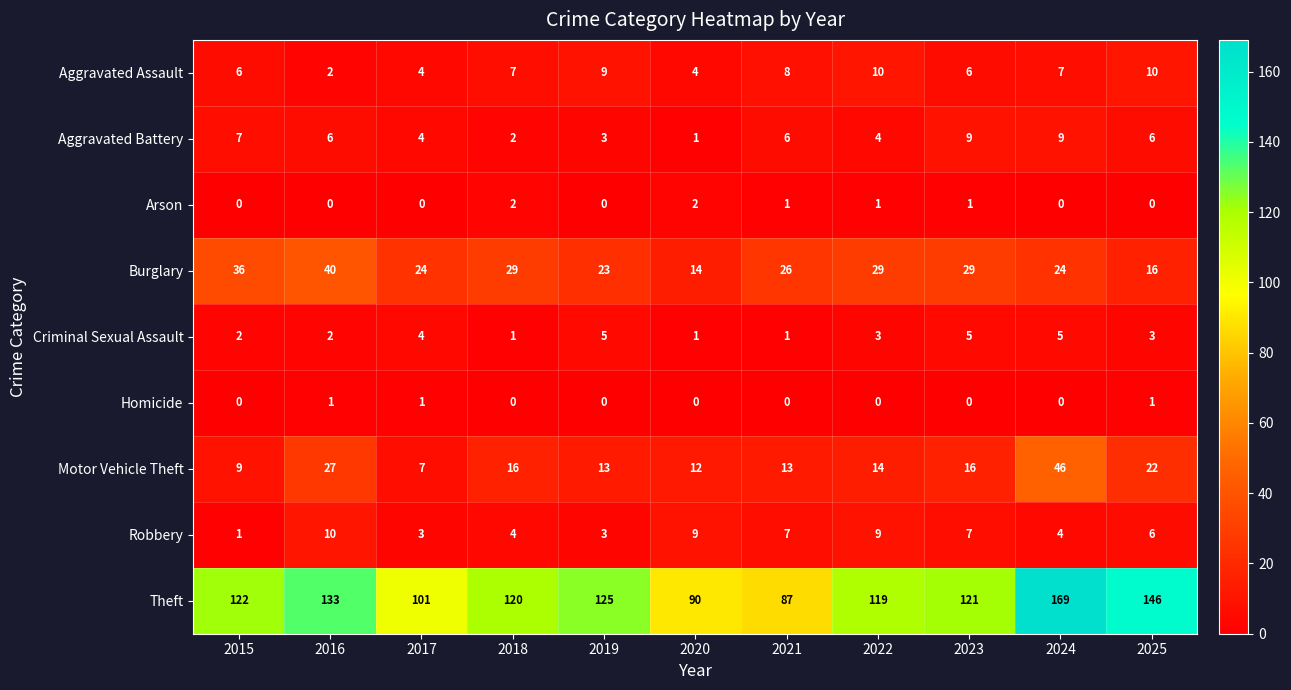

Where does the Theft series first go above 121?

2015